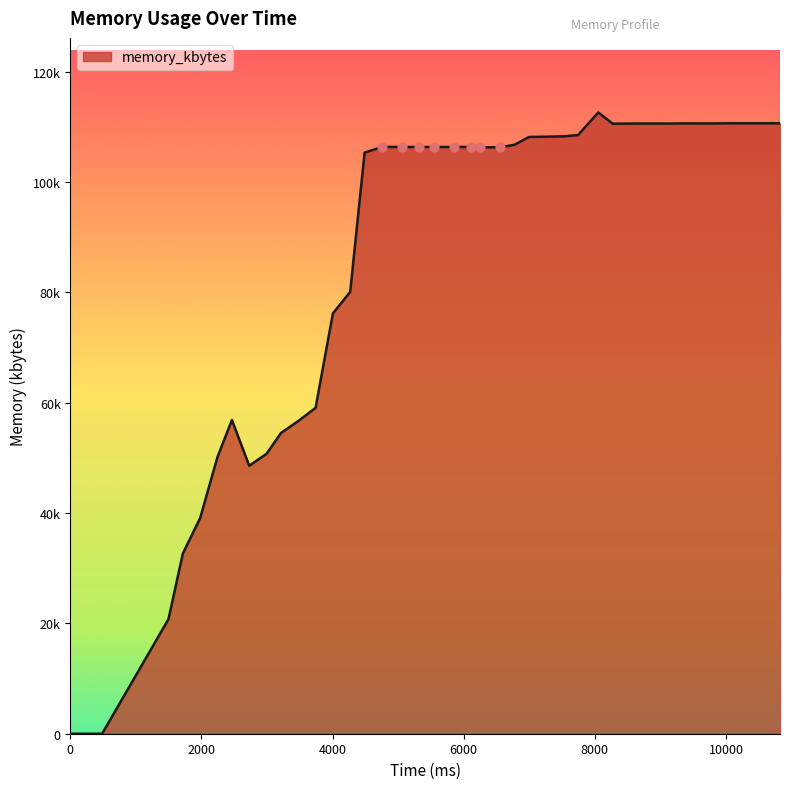

Is this an area chart (filled region under the line)?

Yes